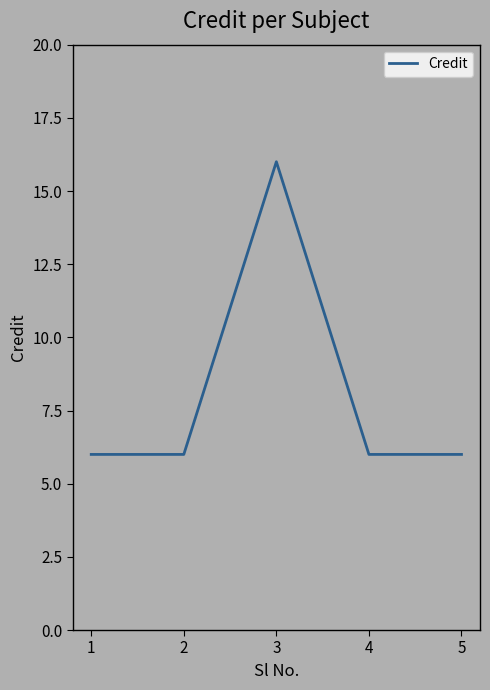

Reading right to left, transcribe all the data shown in this chart.

6	6	16	6	6